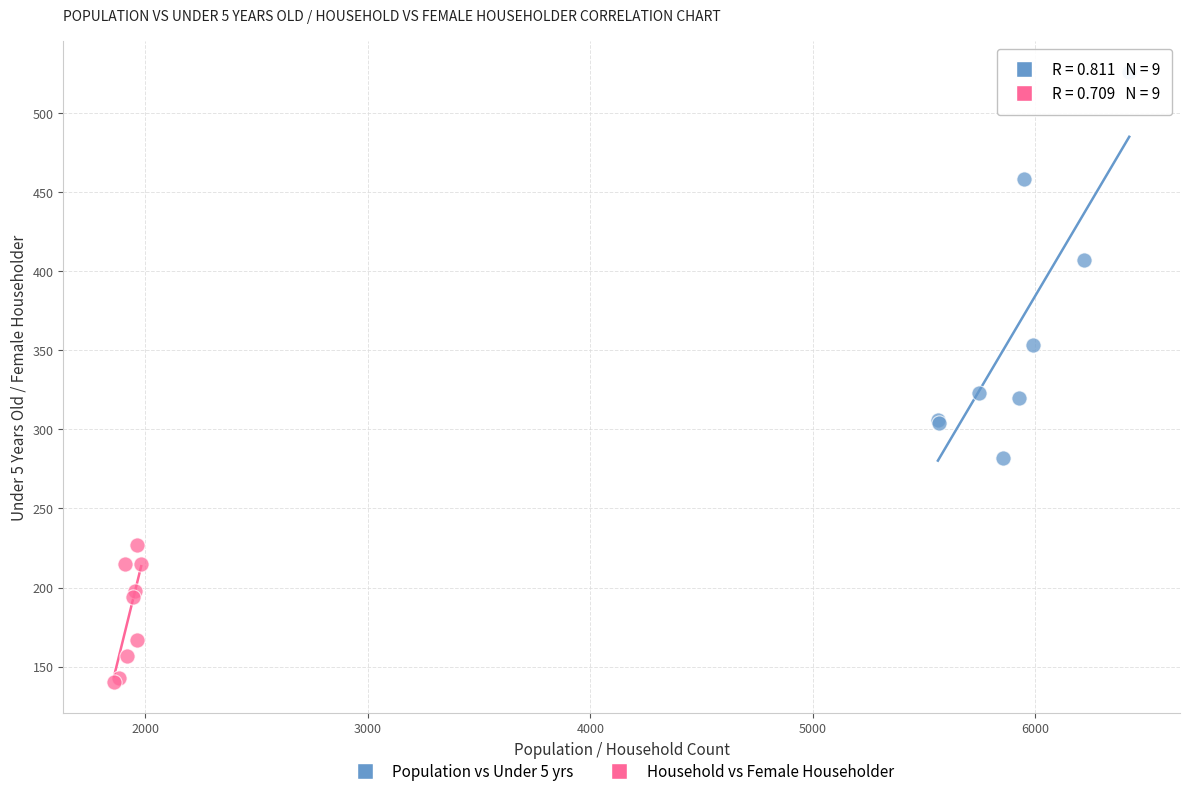

Which series reaches the maximum Y coordinate?

Population vs Under 5 yrs